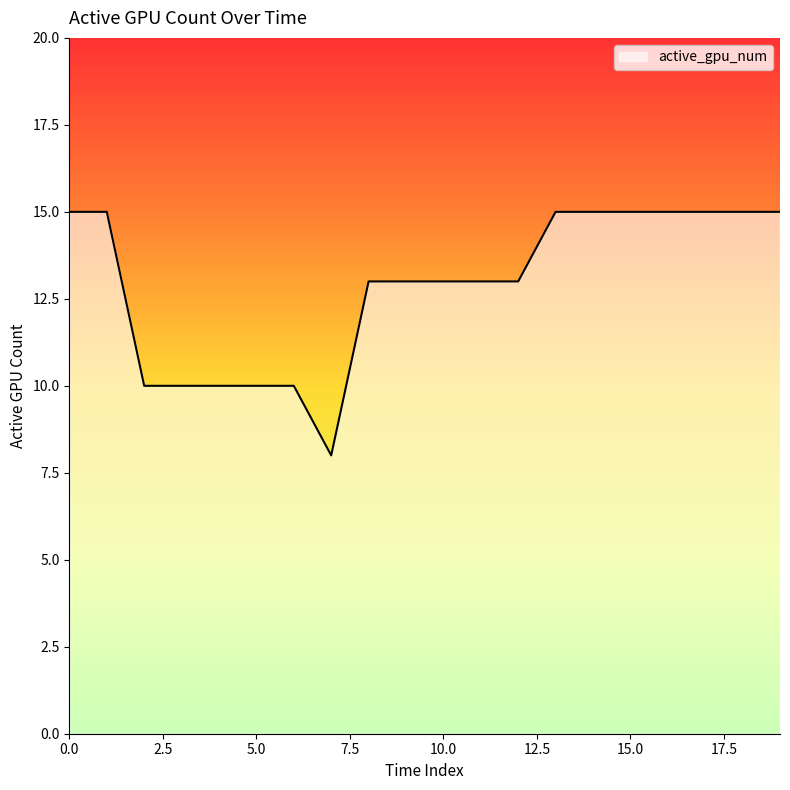

Count the values in the range 10 to 15.

19